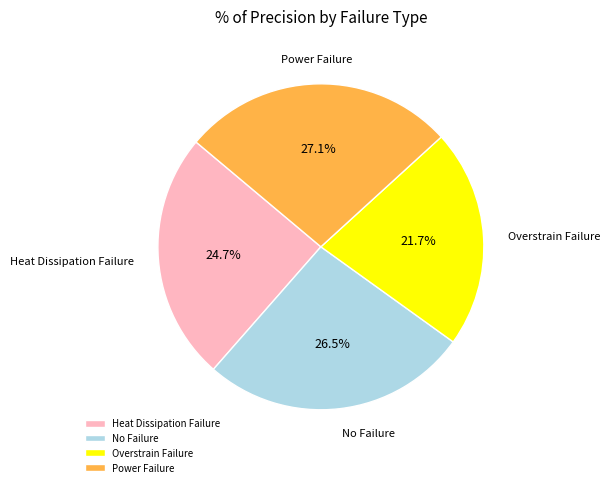

Count the number of slices in the pie.

4